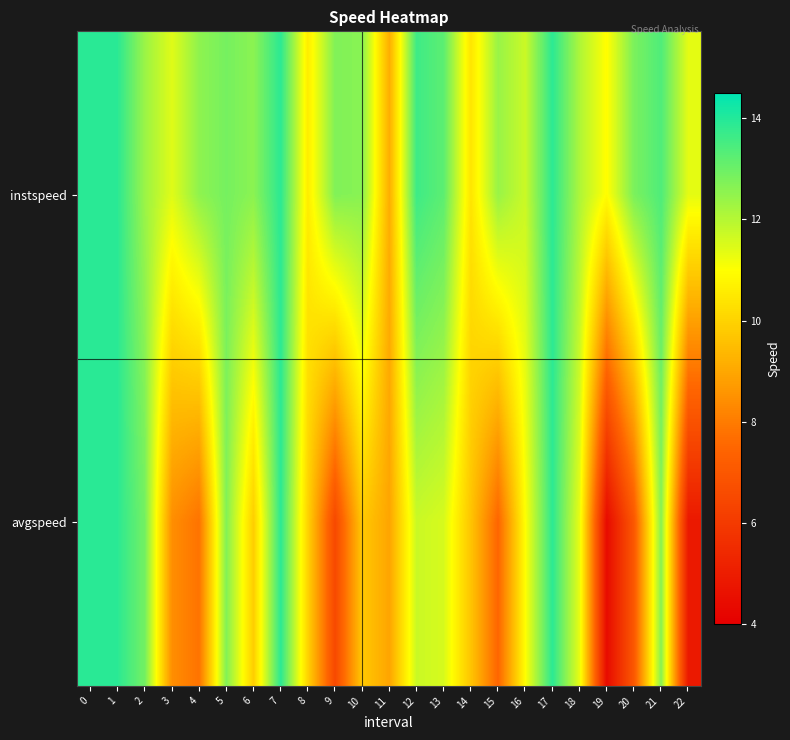

Which series changed the most between 10 and 14?

instspeed